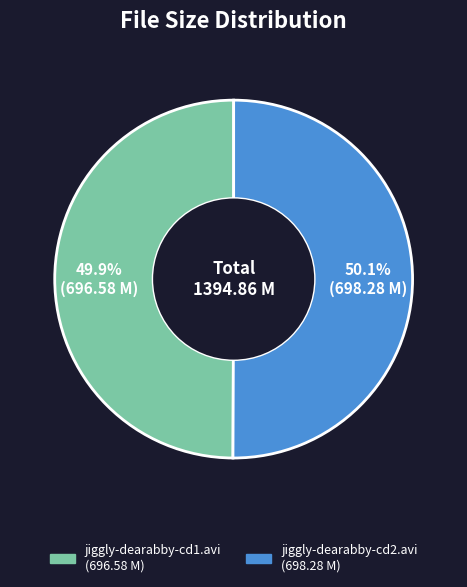

Approximately how many times larger is the value at jiggly-dearabby-cd2.avi compared to jiggly-dearabby-cd1.avi?

1.0